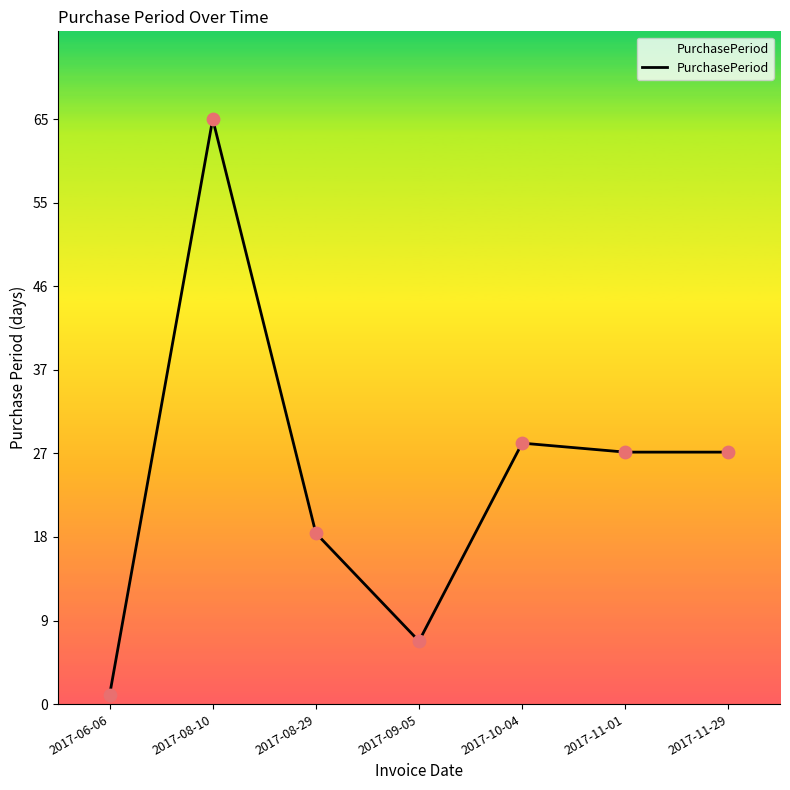

Which has a higher value, 2017-11-01 or 2017-09-05?

2017-11-01